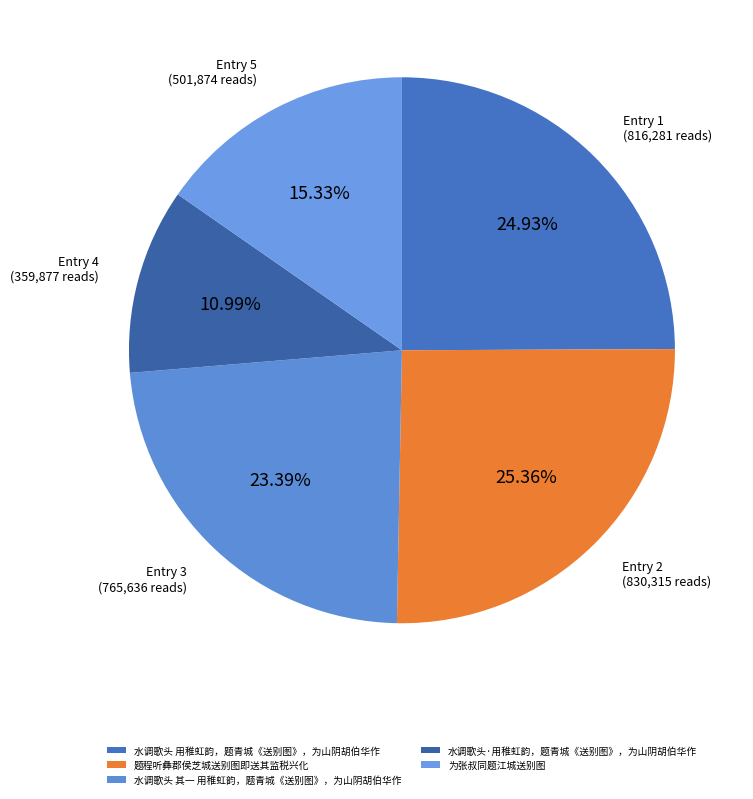

True or false: 为张叔同题江城送别图 accounts for 4% of the total.

False